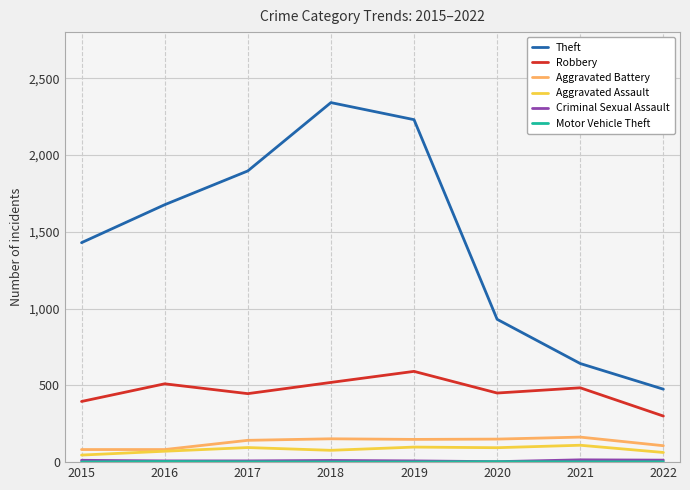

Which category has the highest value across all series?

2018